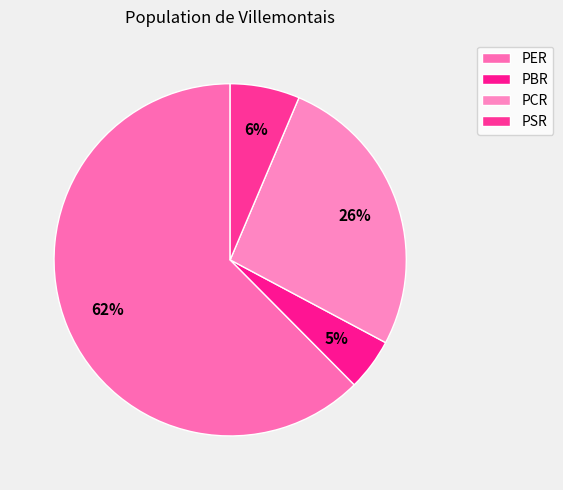

Count the number of slices in the pie.

4